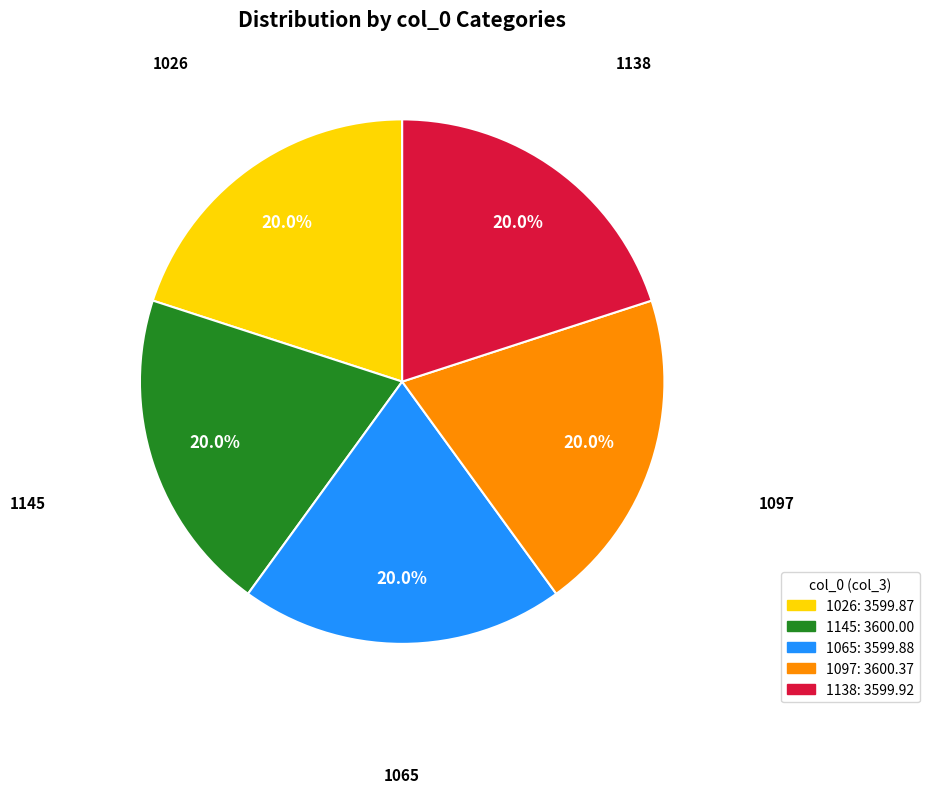

Approximately how many times larger is the value at 1145 compared to 1097?

1.0